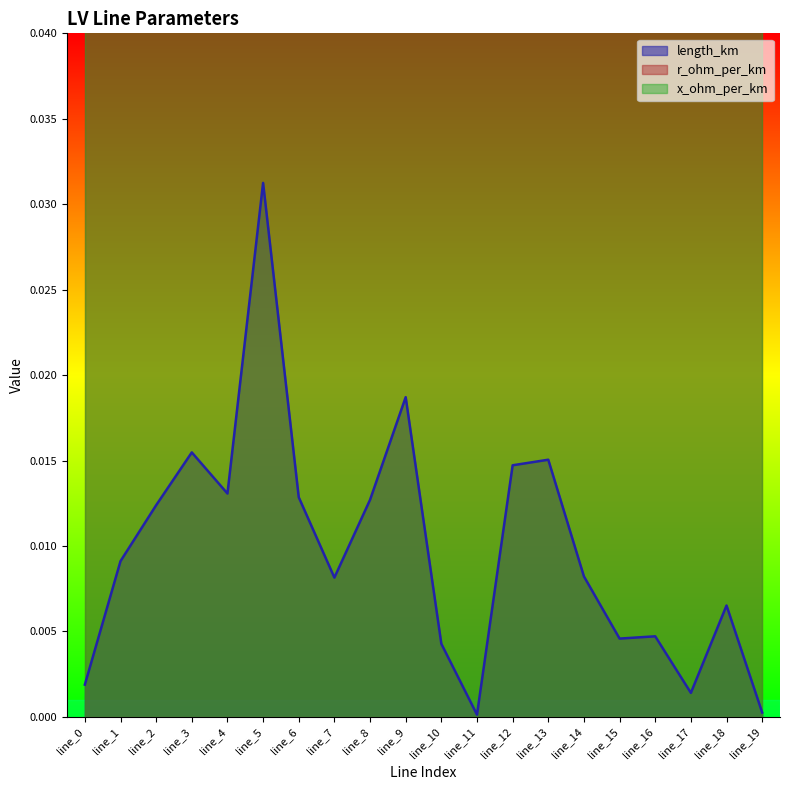

Between line_1 and line_10, which is larger?

line_1